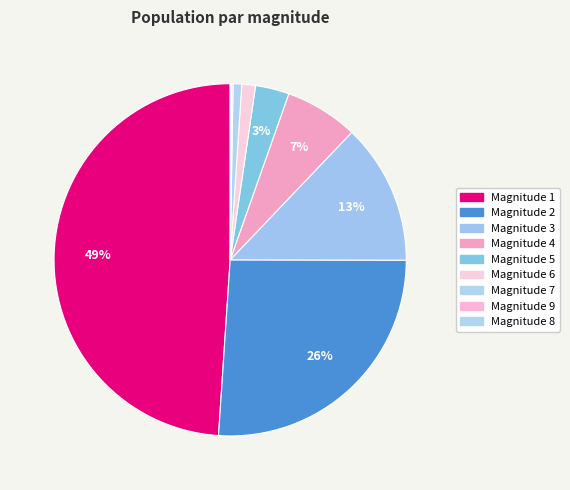

What is the largest slice in the pie chart?

1